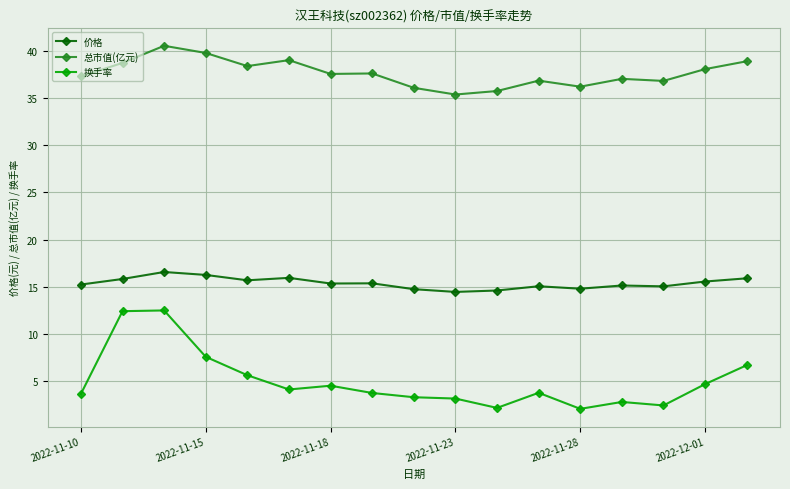

True or false: 价格 and 换手率 cross at least once.

False